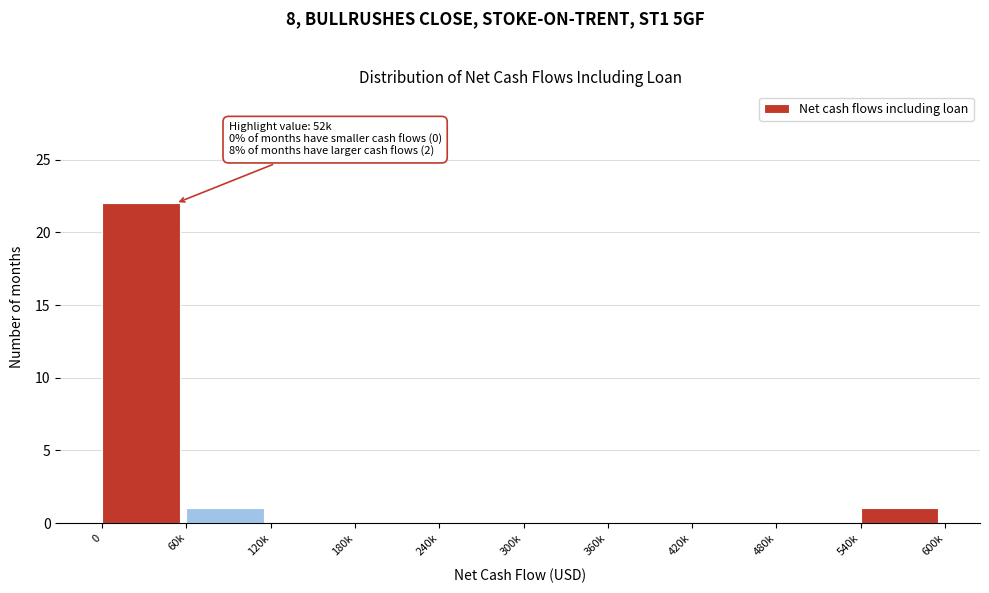

Reading left to right, transcribe all the data shown in this chart.

0=22	60k=1	120k=0	180k=0	240k=0	300k=0	360k=0	420k=0	480k=0	540k=1